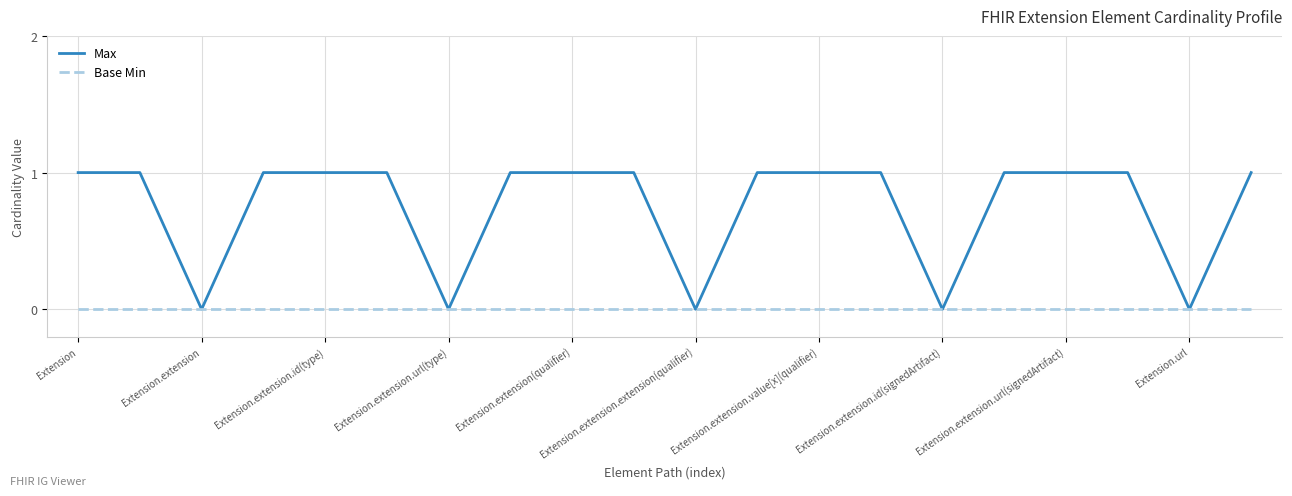

What are all the series names shown in the legend?

Max, Base Min